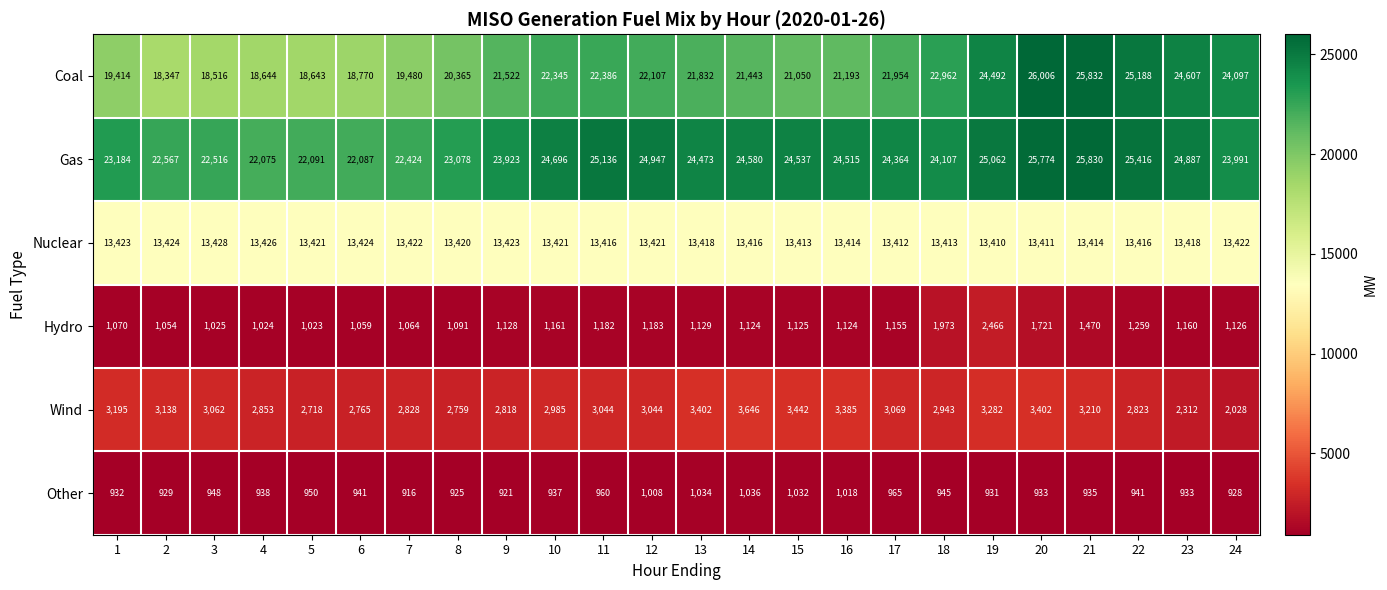

At which category is the sum across all series the highest?

20